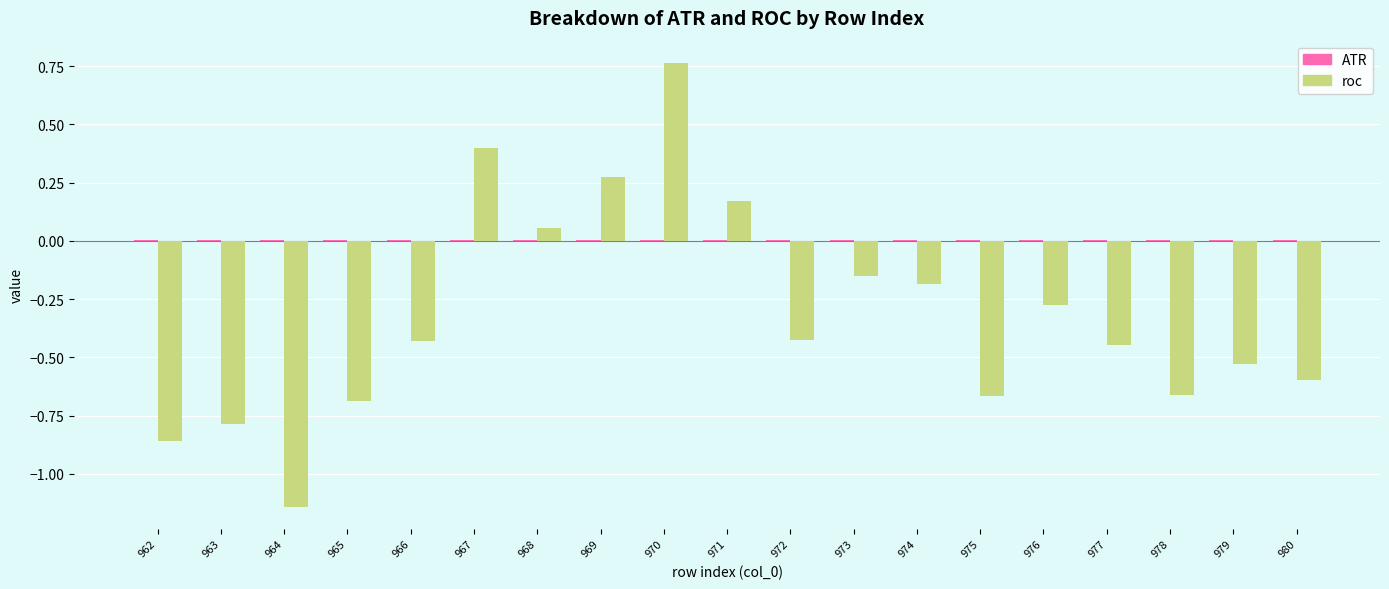

At which category is the sum across all series the highest?

970